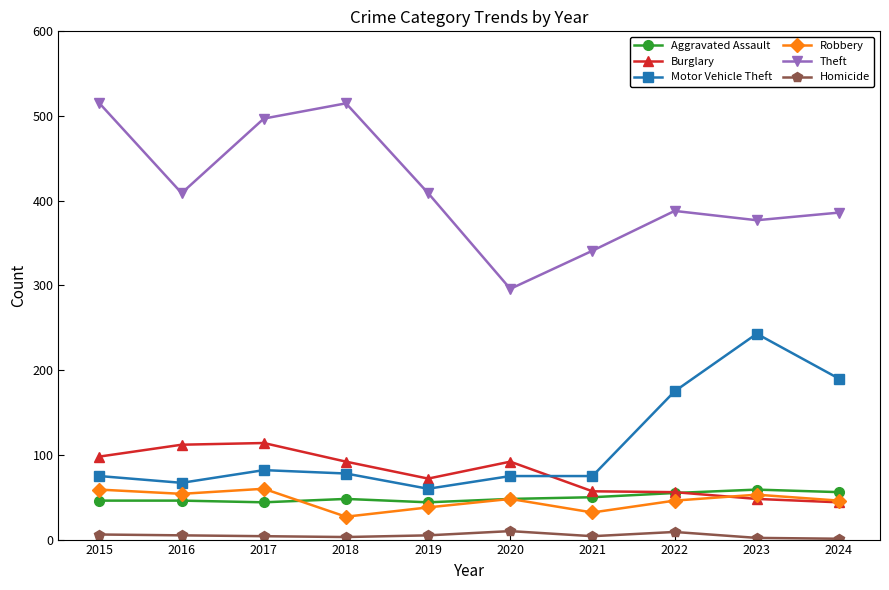

What is the spread (max minus min) of values at 2023?

375